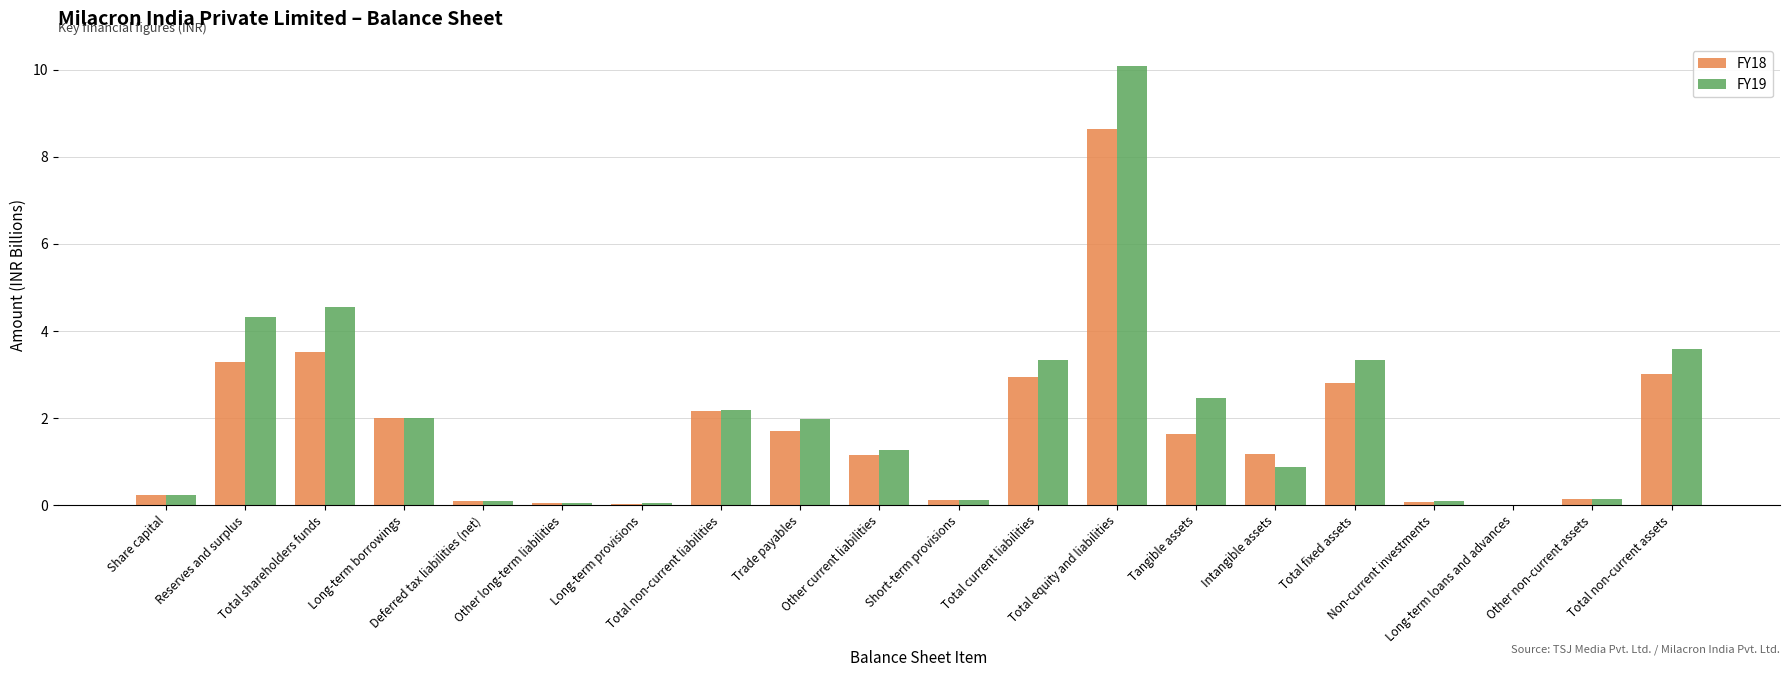

What is the maximum value shown in the chart?

10.1